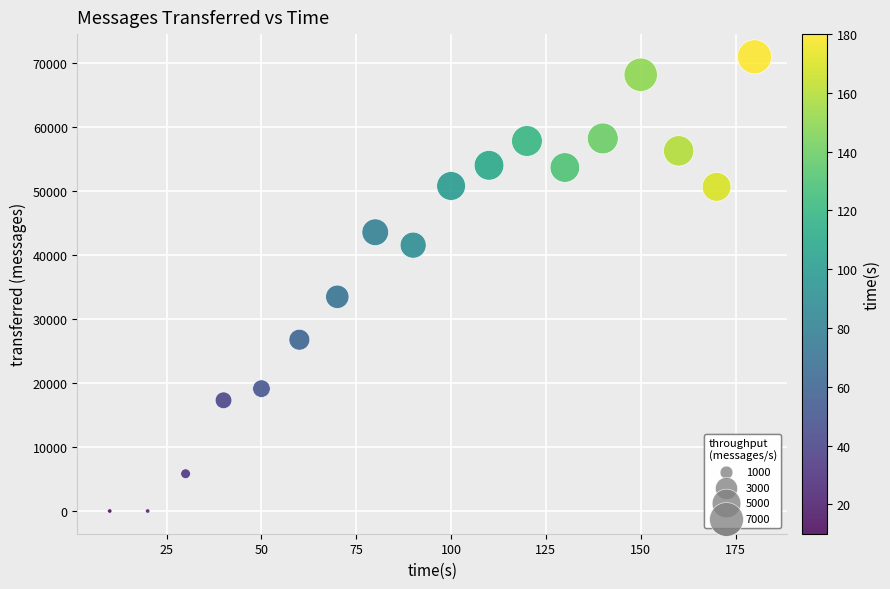

What Y value in the scatter plot is closest to 35450?

33440